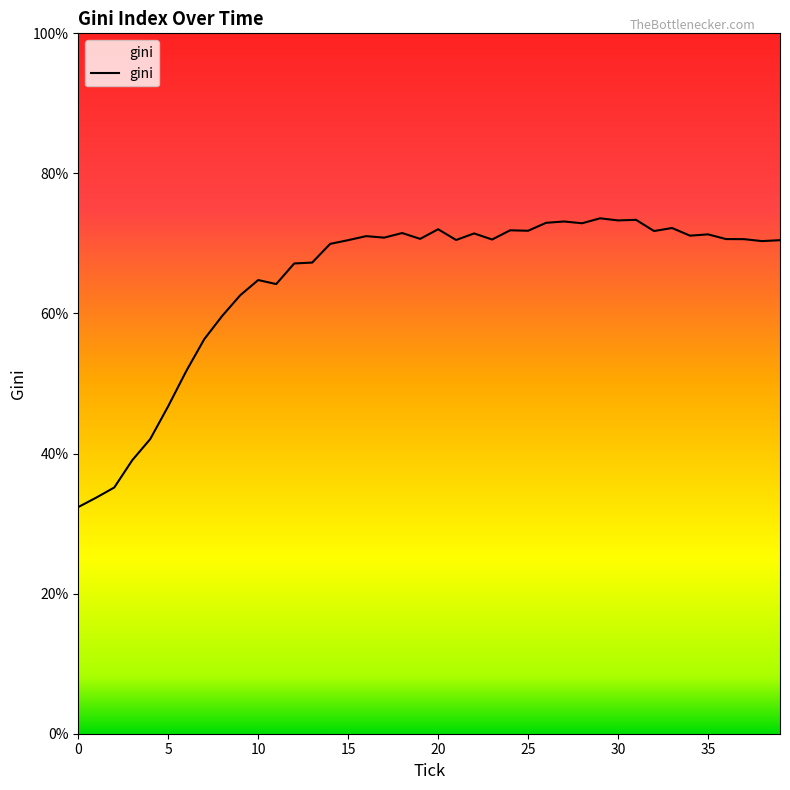

What is the average value?

64.6